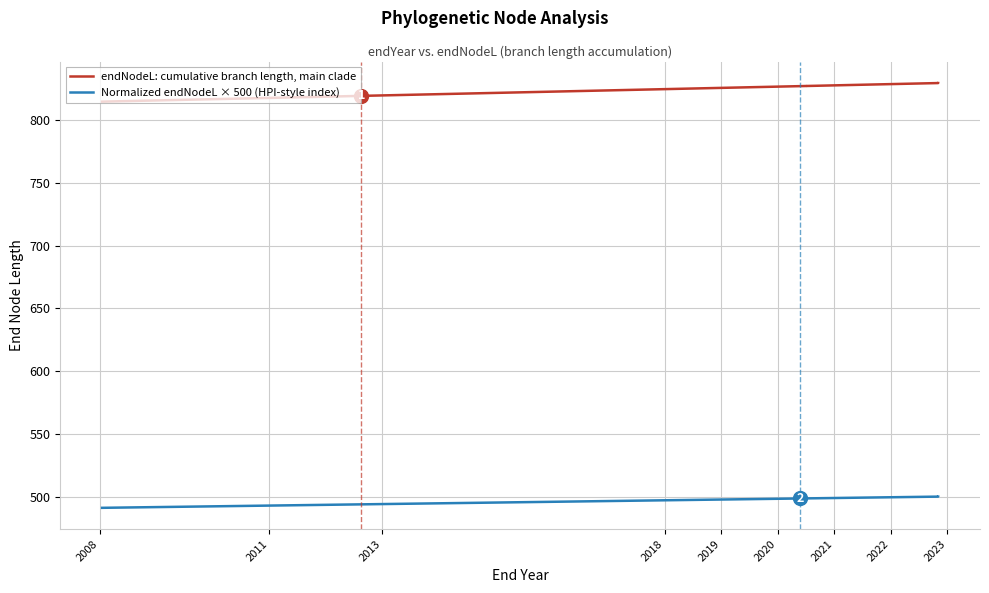

What is the highest value of the endNodeL: cumulative branch length, main clade series?

829.5